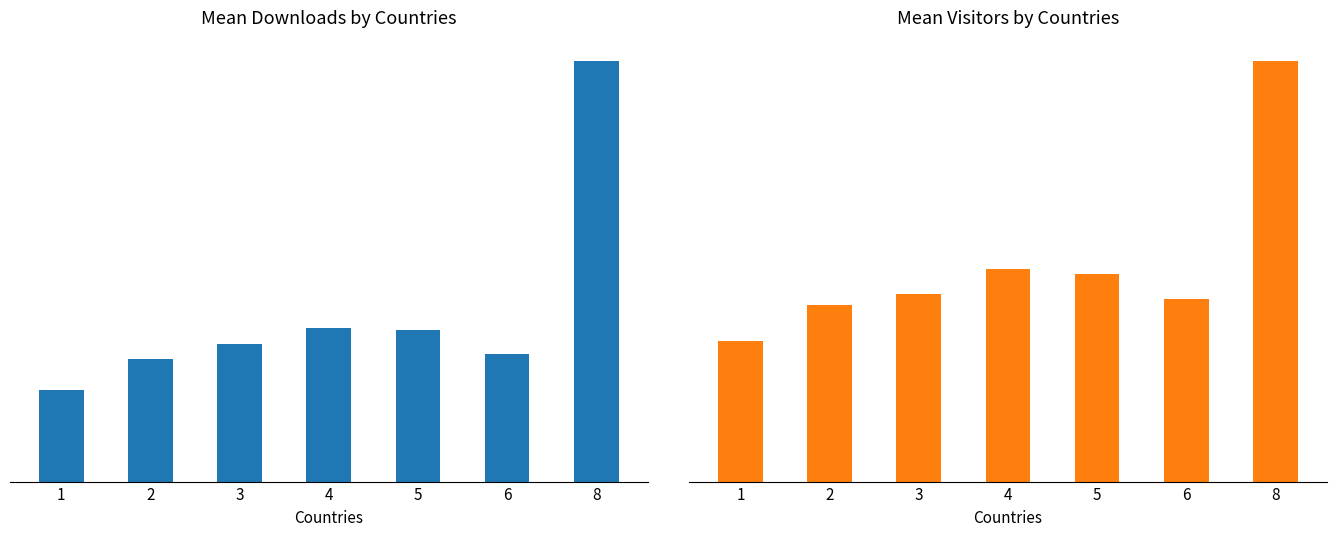

What is the sum of the visitors values at 4 and 3?

14.3